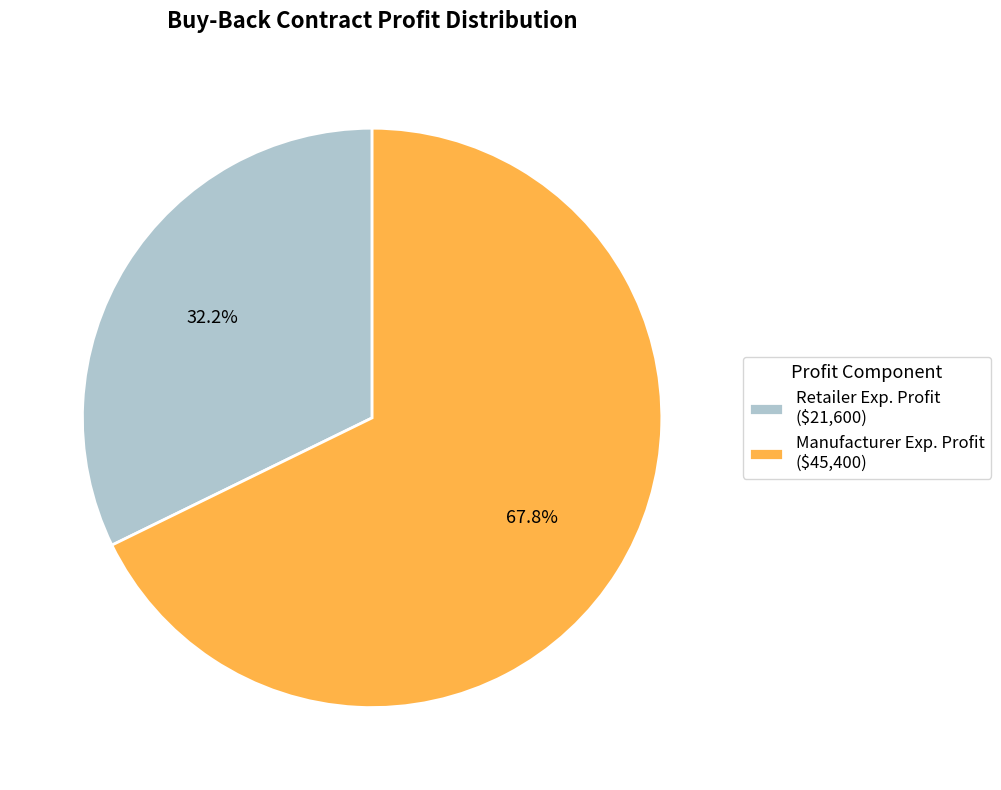

Approximately how many times larger is the value at Manufacturer Exp. Profit compared to Retailer Exp. Profit?

2.1